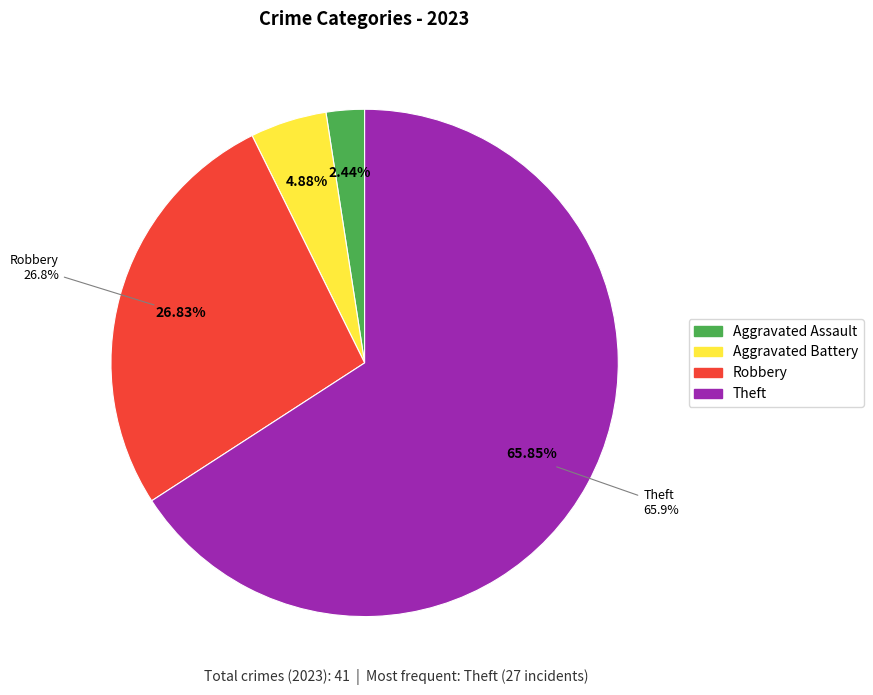

Is it true that Motor Vehicle Theft is 6% of the pie?

False